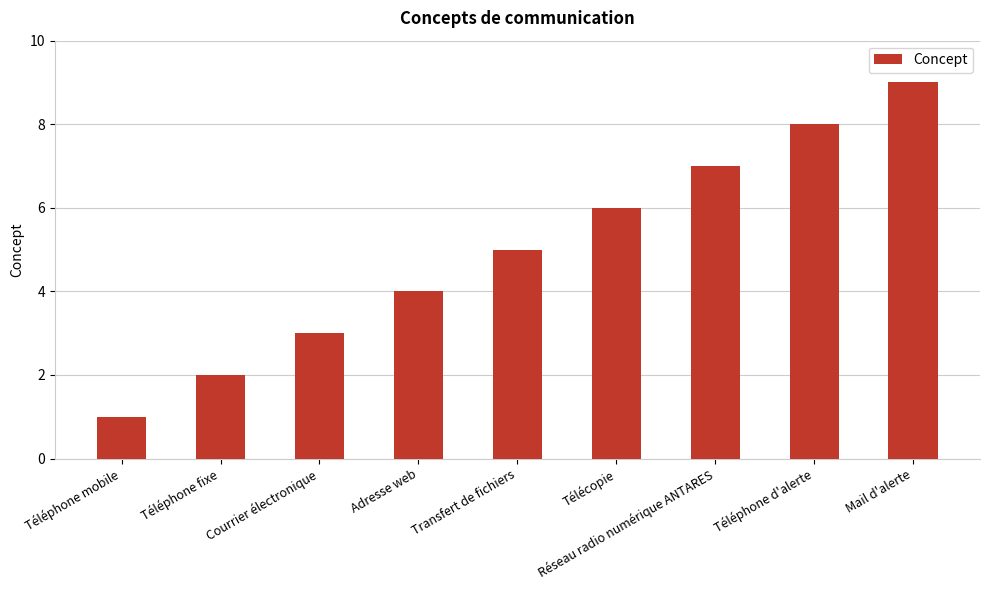

What value does the data have at Réseau radio numérique ANTARES?

7